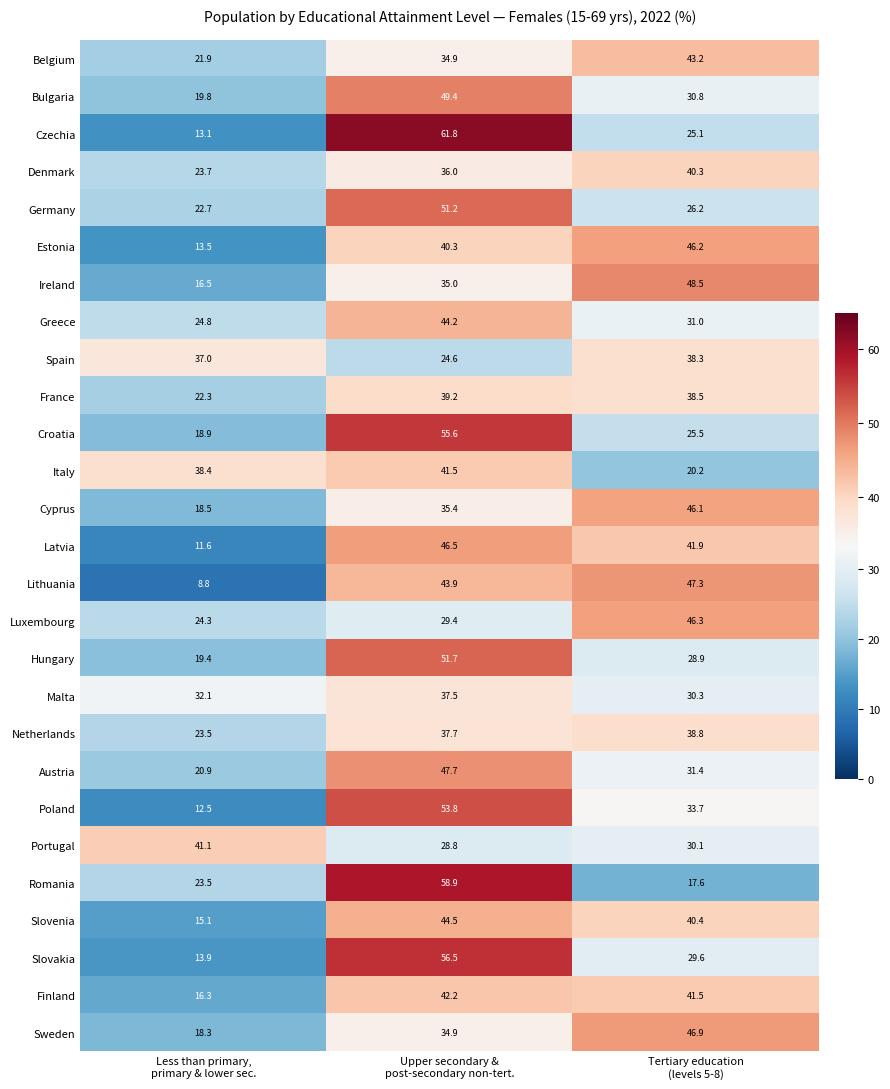

List the series in order of their peak value, lowest first.

Malta, Spain, Netherlands, France, Denmark, Portugal, Italy, Finland, Belgium, Greece, Slovenia, Cyprus, Estonia, Luxembourg, Latvia, Sweden, Lithuania, Austria, Ireland, Bulgaria, Germany, Hungary, Poland, Croatia, Slovakia, Romania, Czechia